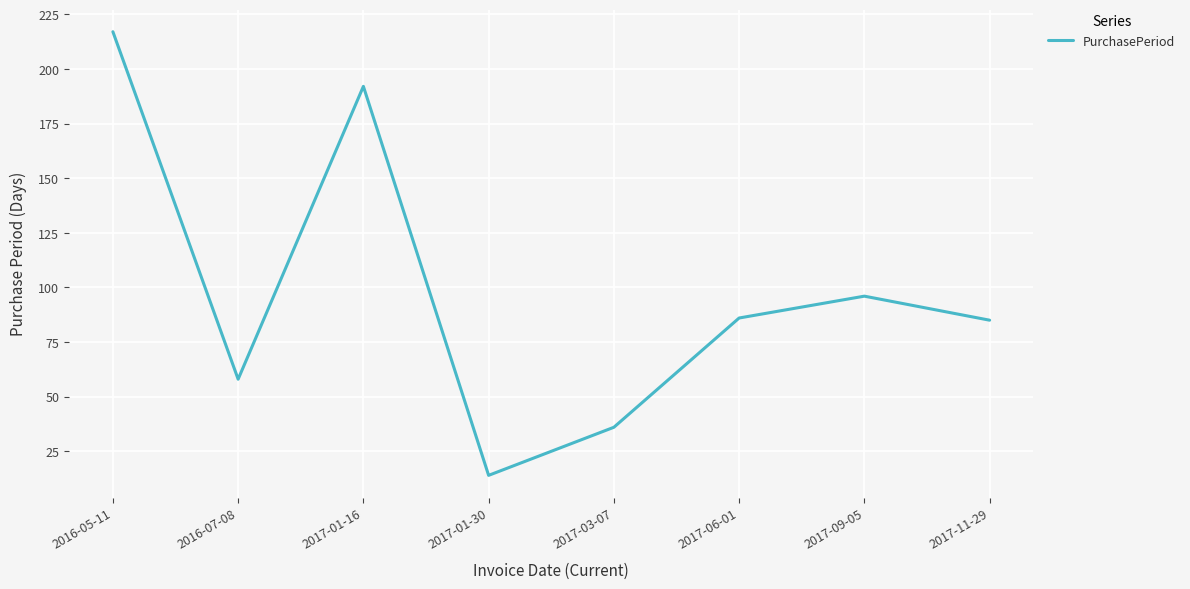

What is the change in value from 2017-06-01 to 2017-11-29?

-1